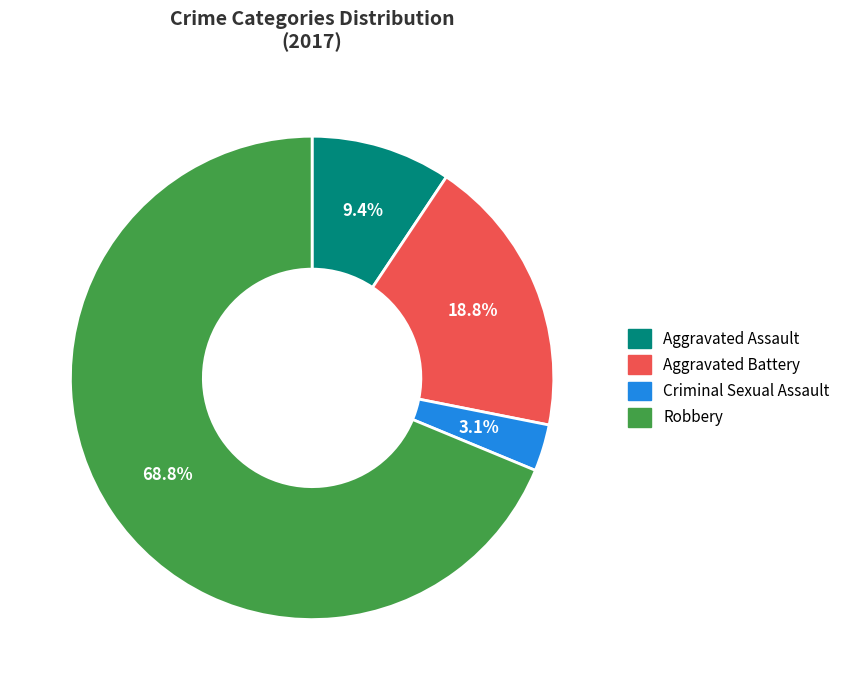

To the nearest percent, what is the difference between the Criminal Sexual Assault and Aggravated Battery slice percentages?

16%